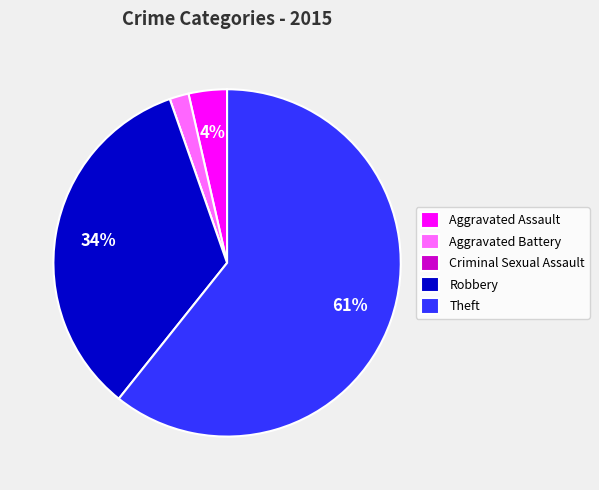

Is Theft the majority of the pie?

Yes